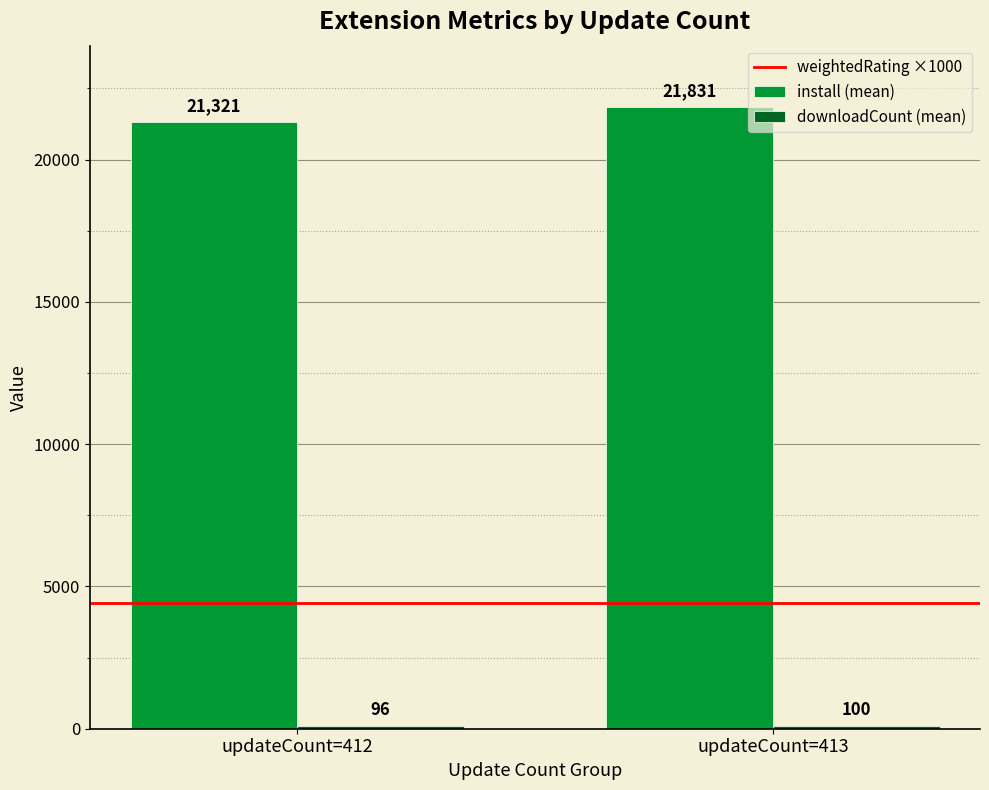

At which category is the sum across all series the highest?

updateCount=413